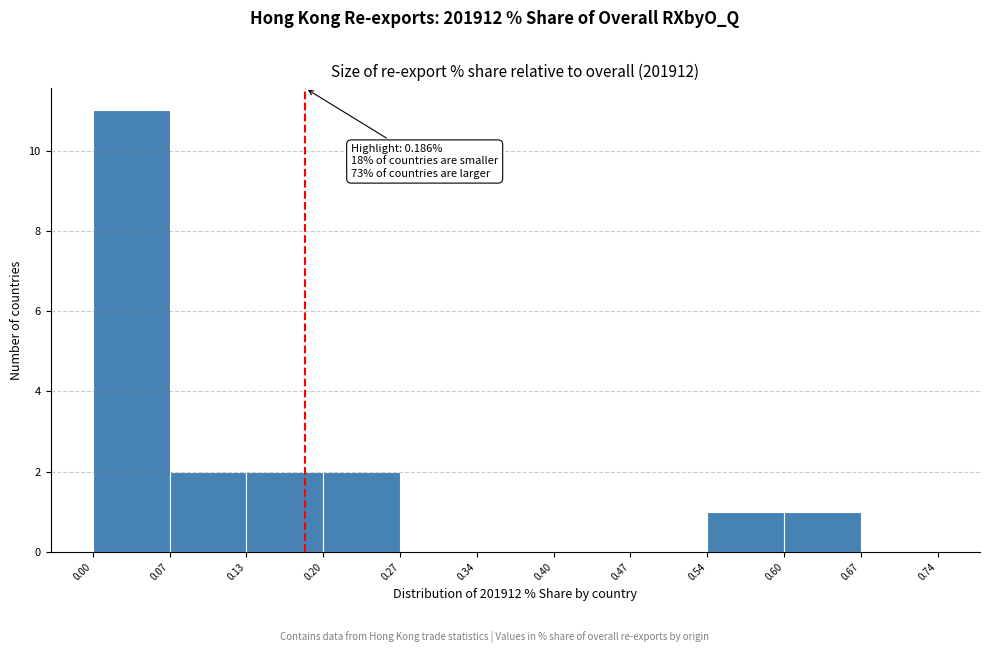

Which range on the x-axis has the tallest bar?

0.00 to 0.07